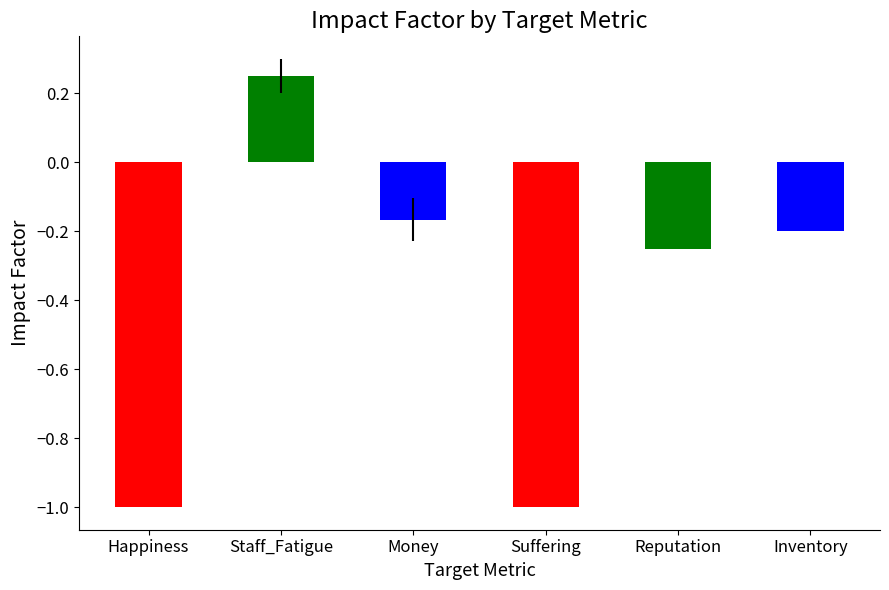

What is the average value?

-0.4